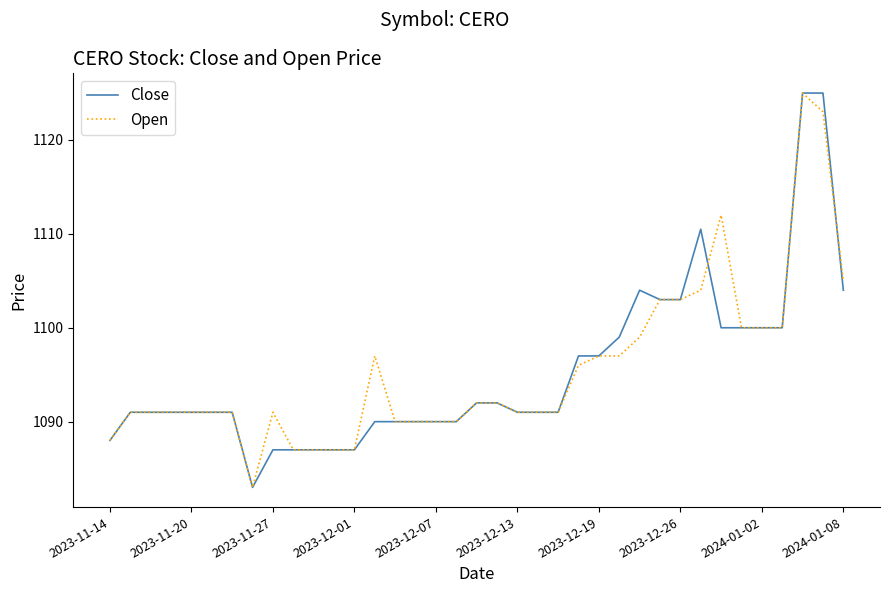

What is the maximum value for Close?

1125.0